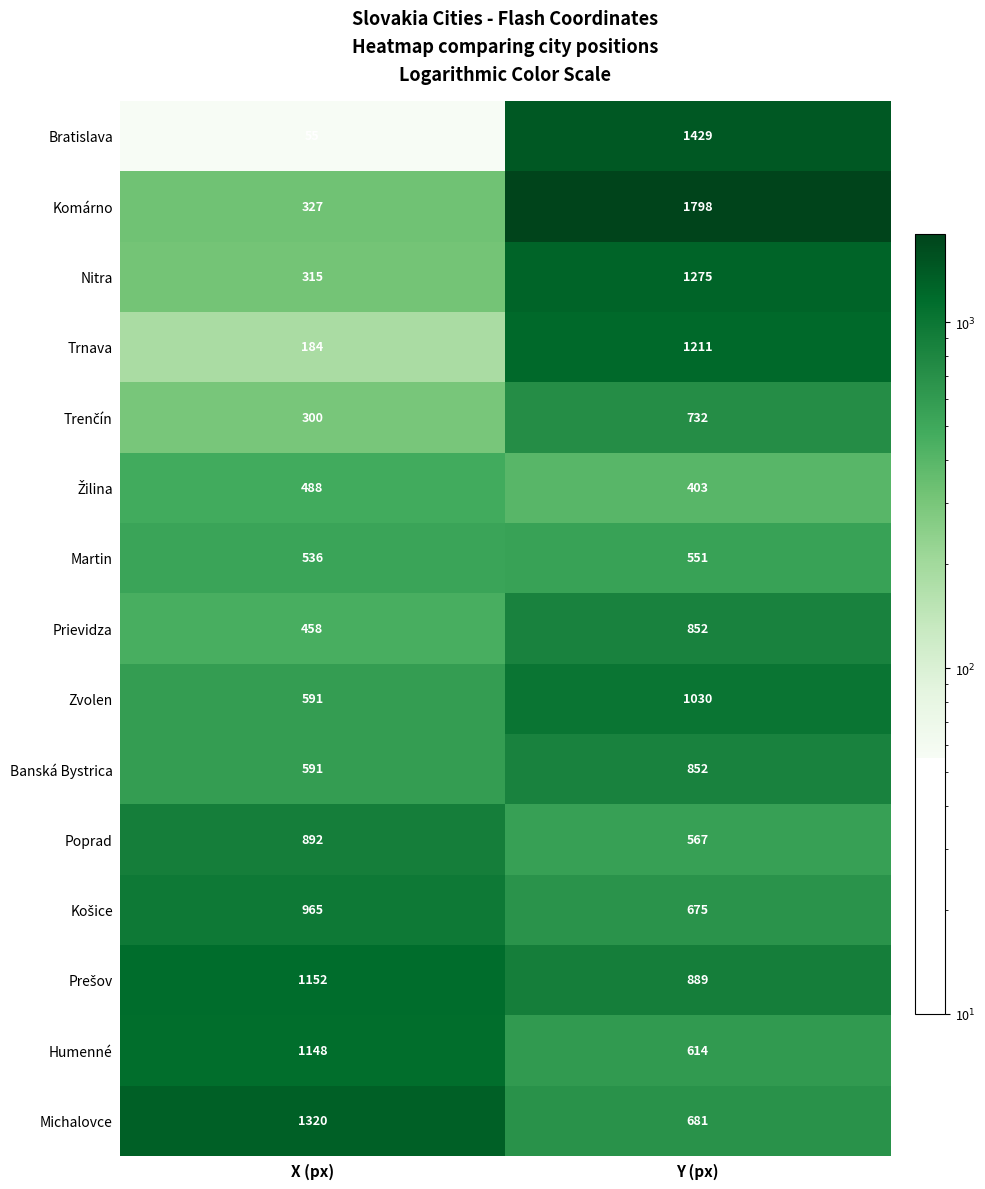

Between X (px) and Y (px), which series saw the biggest shift?

Komárno